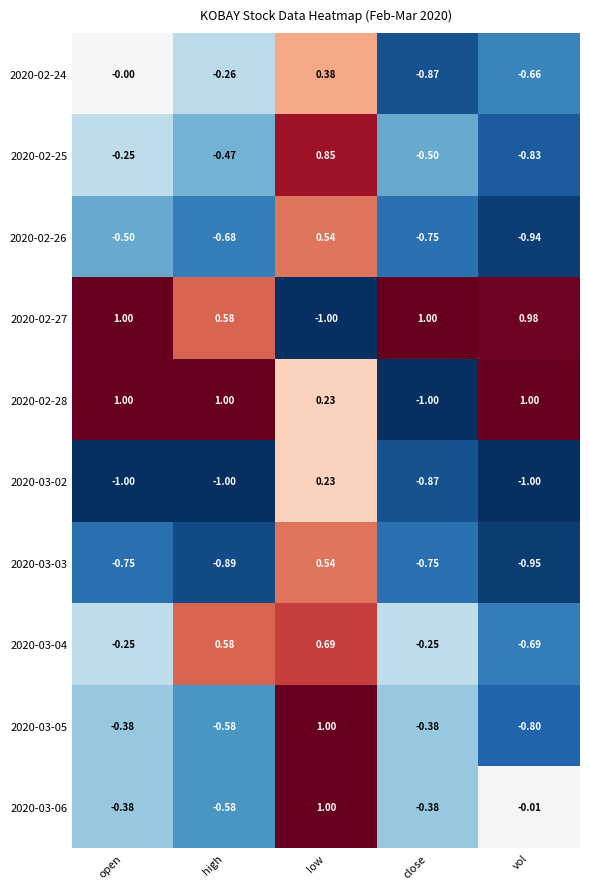

At which label is 2020-03-03 closest to 0?

low